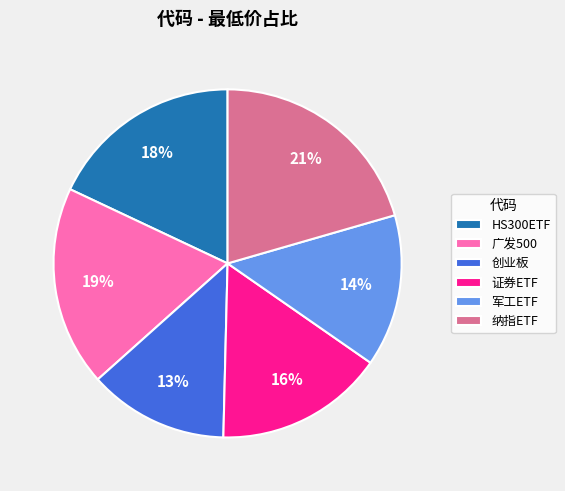

The HS300ETF slice represents 18% of the pie. True or false?

True